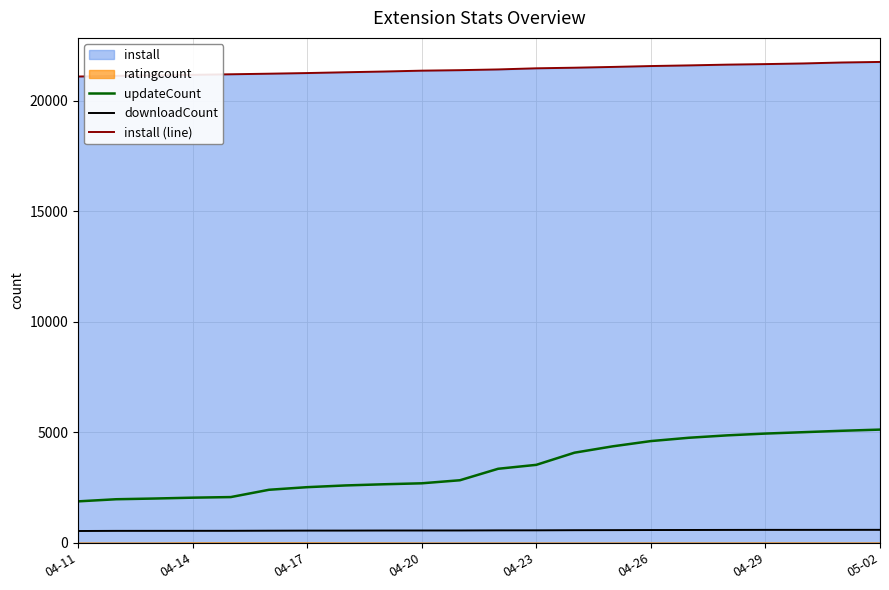

What is the lowest value of the updateCount series?

1876